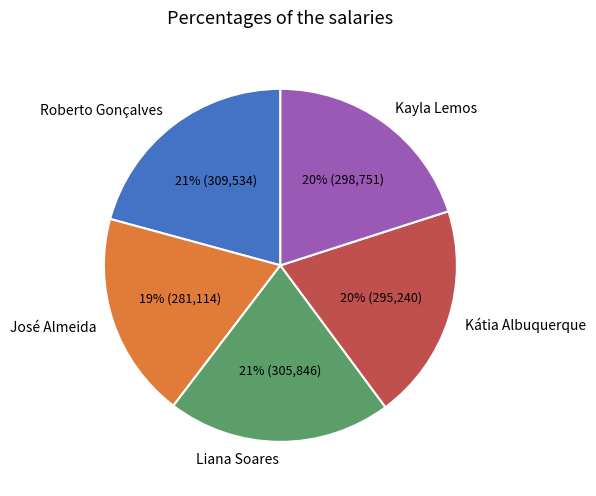

Approximately how many times larger is the value at Roberto Gonçalves compared to Liana Soares?

1.0